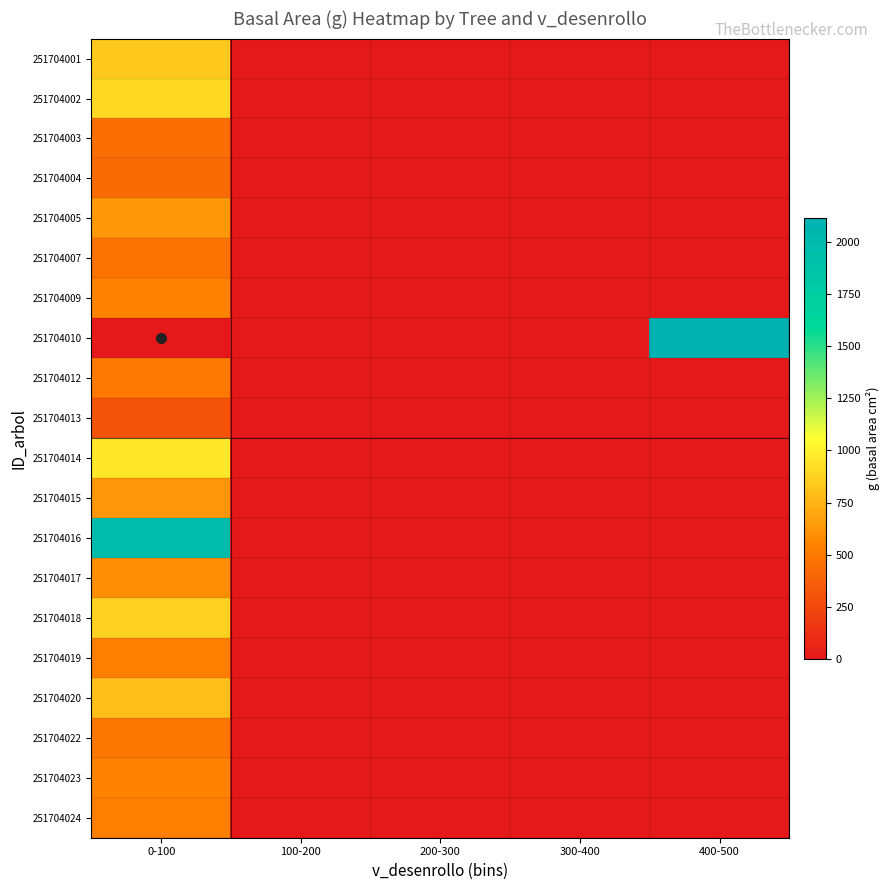

At which category is the sum across all series the highest?

0-100